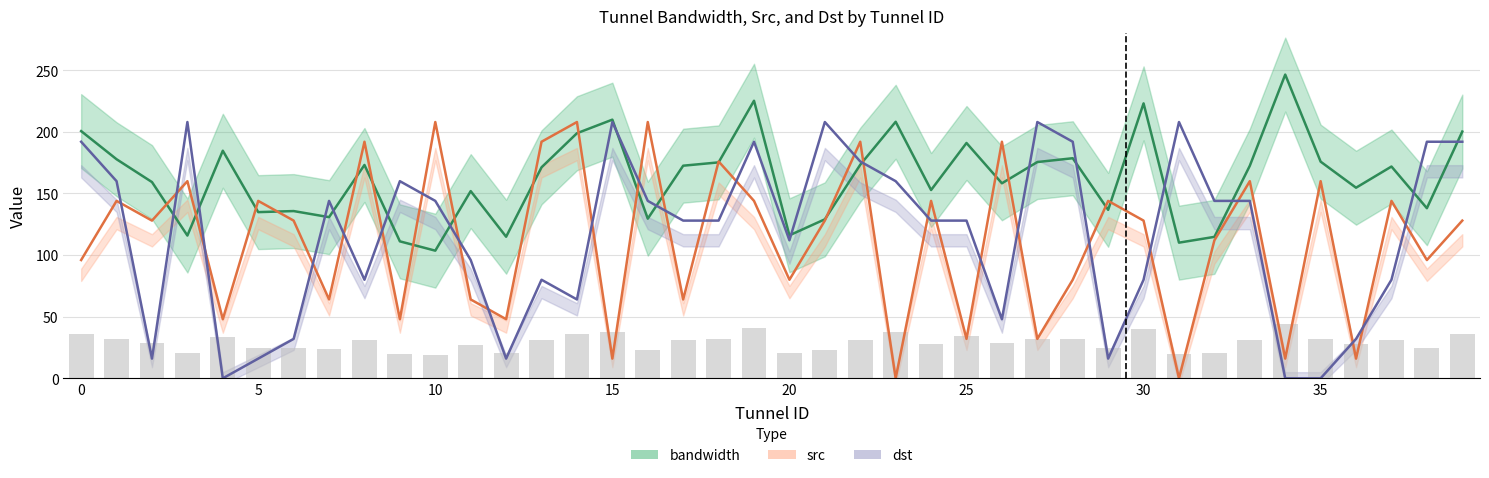

Rank the series at 23 from highest to lowest value.

bandwidth, dst, src